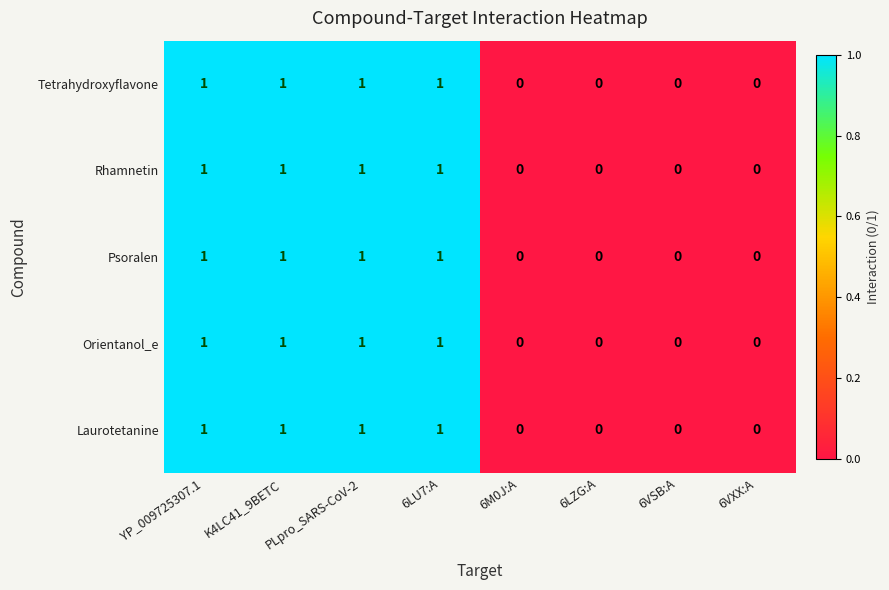

The Orientanol_e series shows 1 at YP_009725307.1. True or false?

True